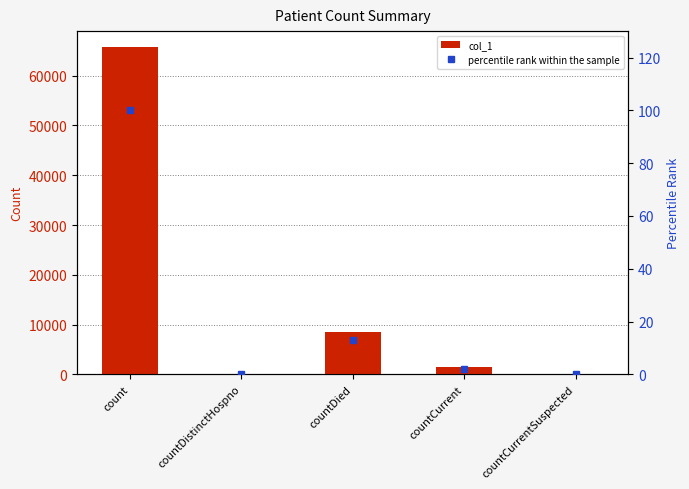

How many values in the col_1 series are below 1381?

2